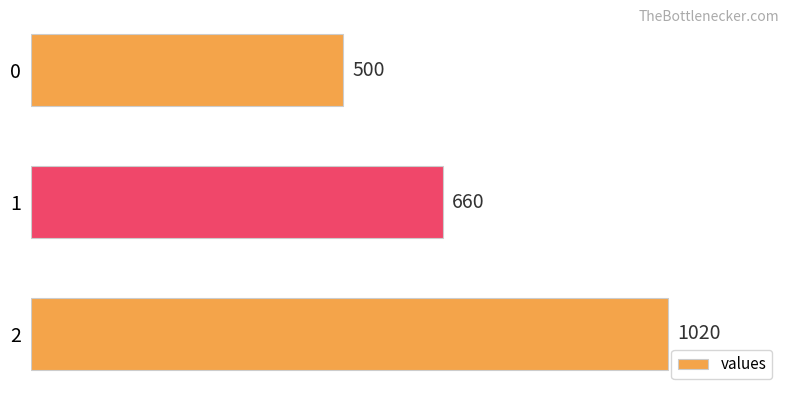

What is the difference between the maximum and minimum values?

520